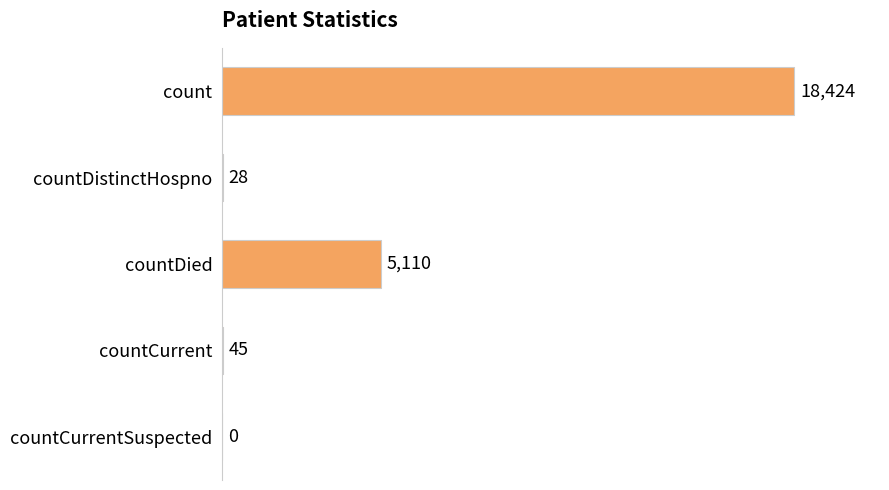

Is it true that the value at countCurrentSuspected is 9014?

False